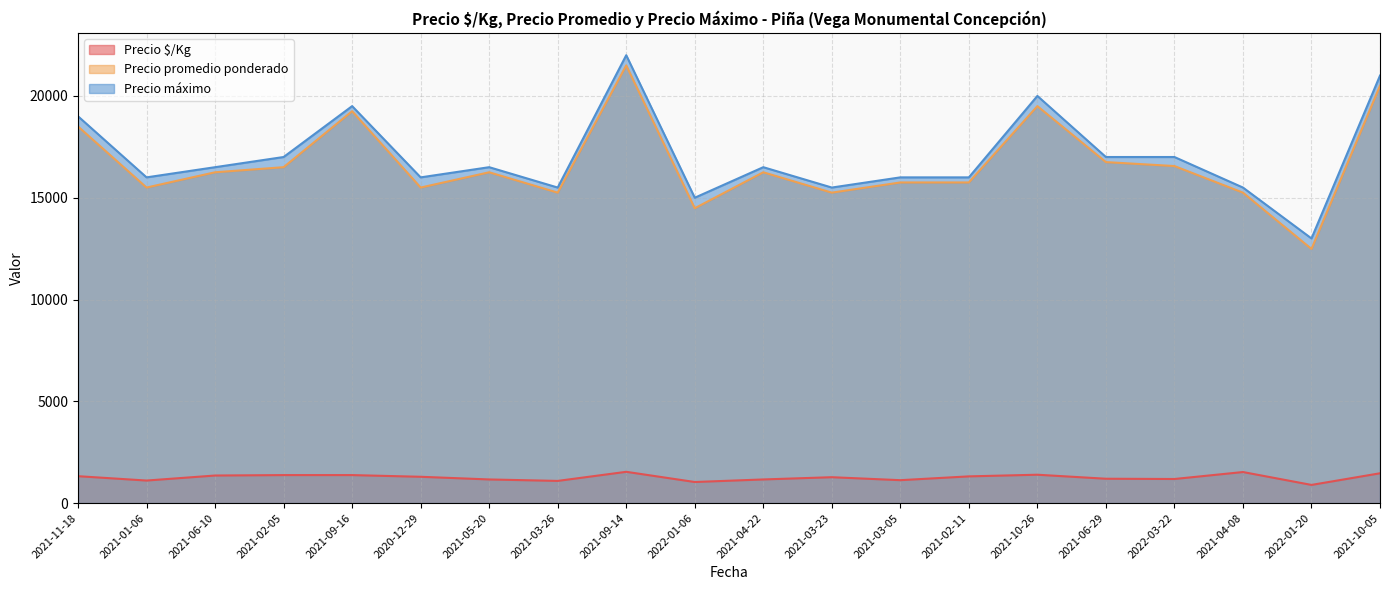

Is the value of Precio promedio ponderado at 2021-03-26 greater than the value of Precio máximo at 2022-01-20?

Yes